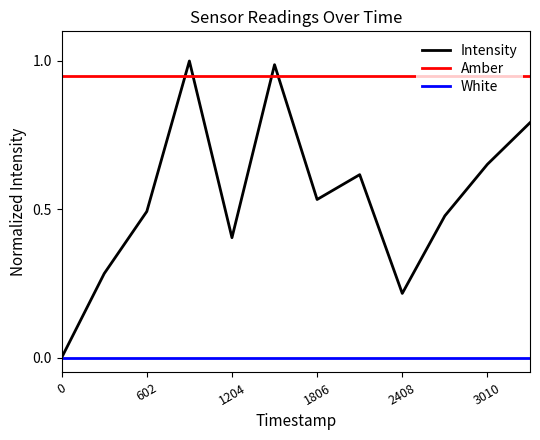

Rank the series by their average value, from highest to lowest.

Amber, Intensity, White